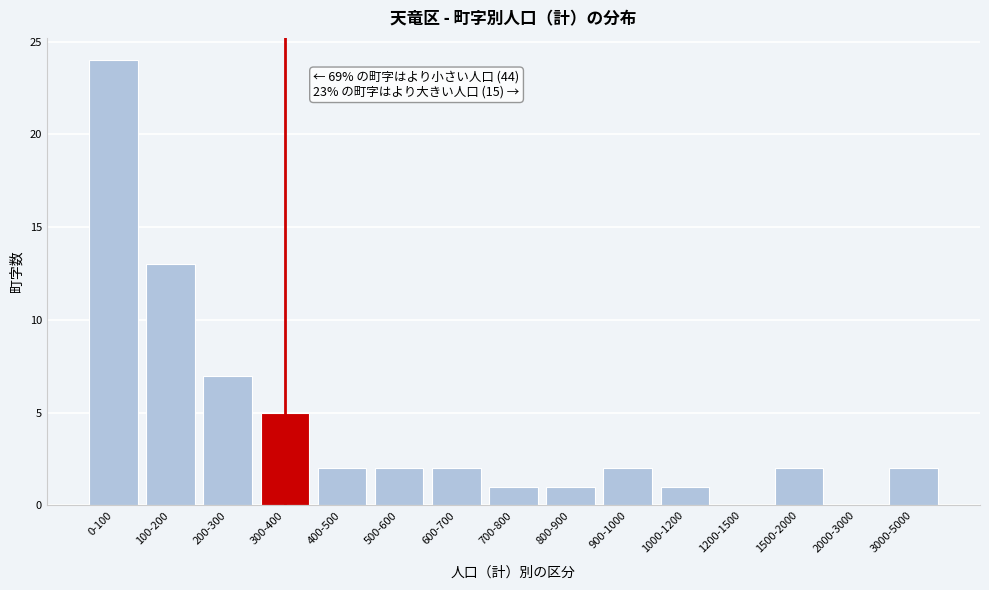

Reading left to right, transcribe all the data shown in this chart.

0-100=24	100-200=13	200-300=7	300-400=5	400-500=2	500-600=2	600-700=2	700-800=1	800-900=1	900-1000=2	1000-1200=1	1200-1500=0	1500-2000=2	2000-3000=0	3000-5000=2